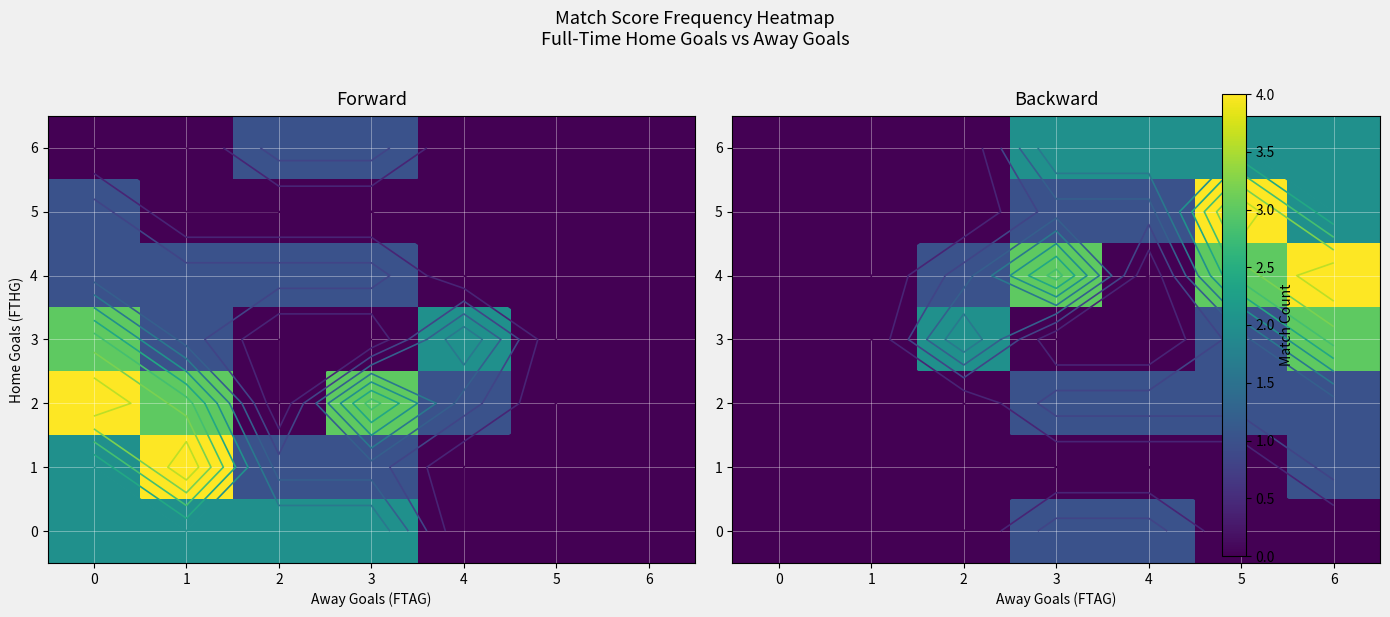

How many values in 3 are above zero?

3